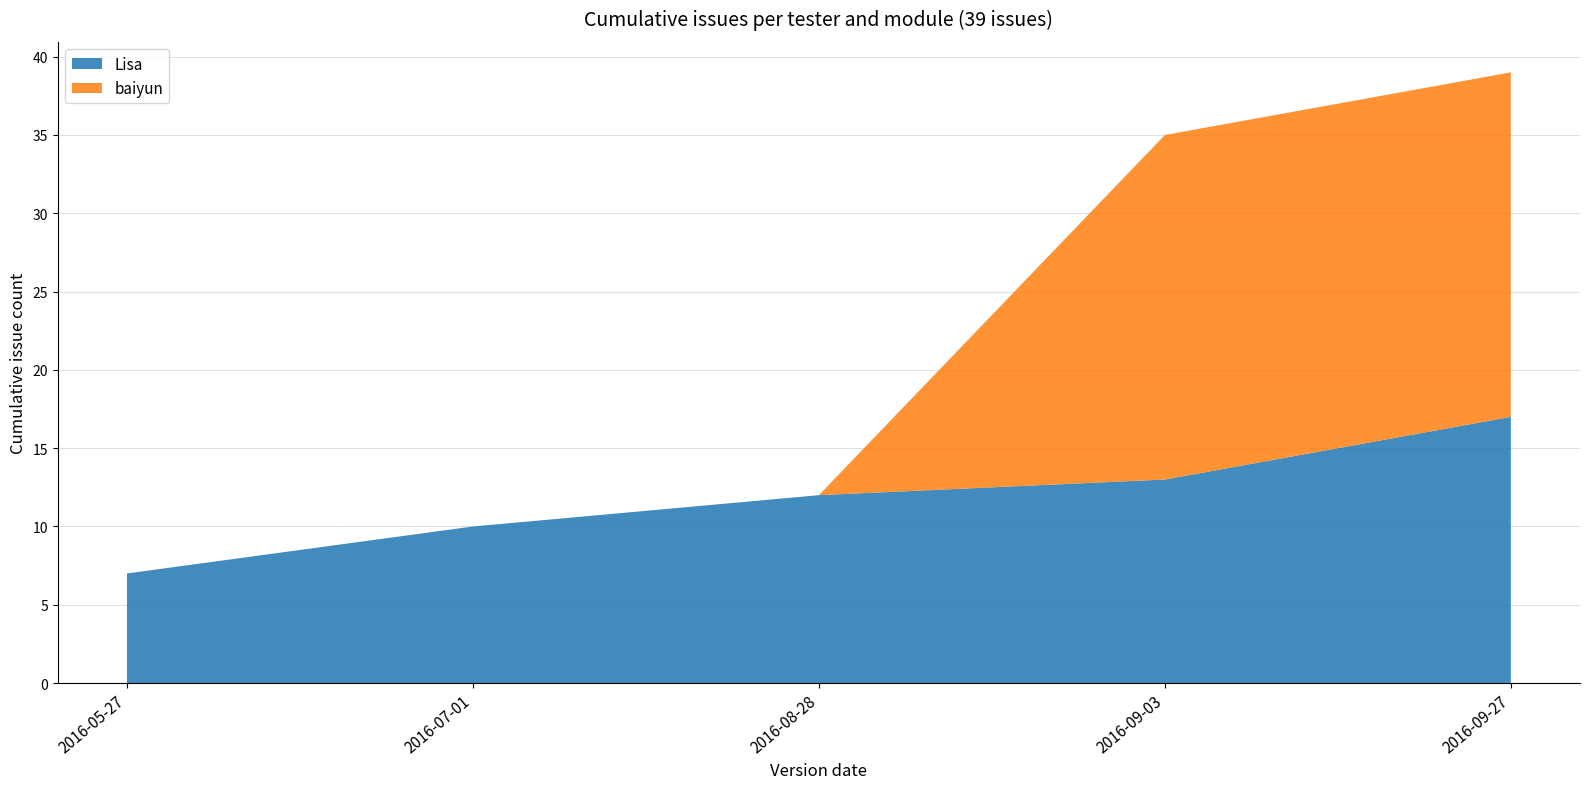

At which label does Lisa reach its minimum?

2016-05-27